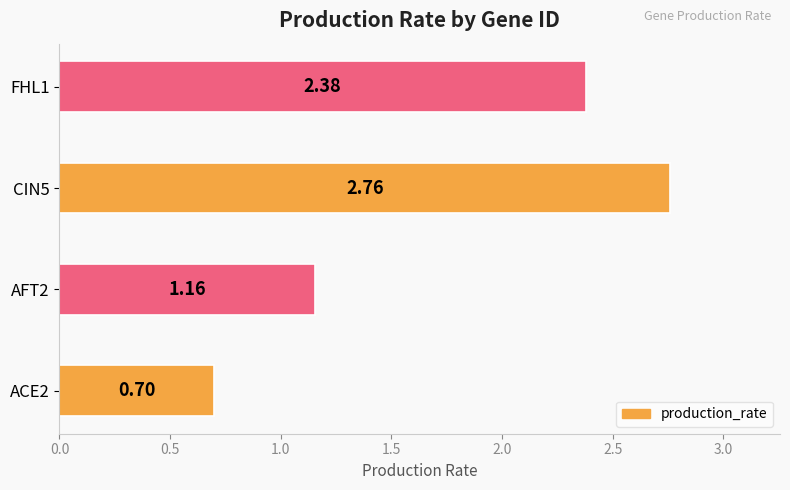

What is the change in value from ACE2 to AFT2?

+0.5